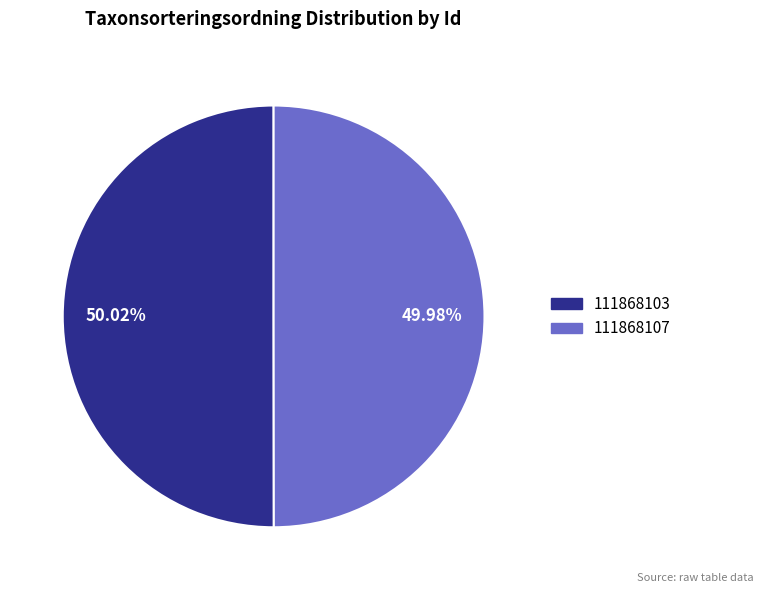

True or false: 111868107 accounts for 50% of the total.

True